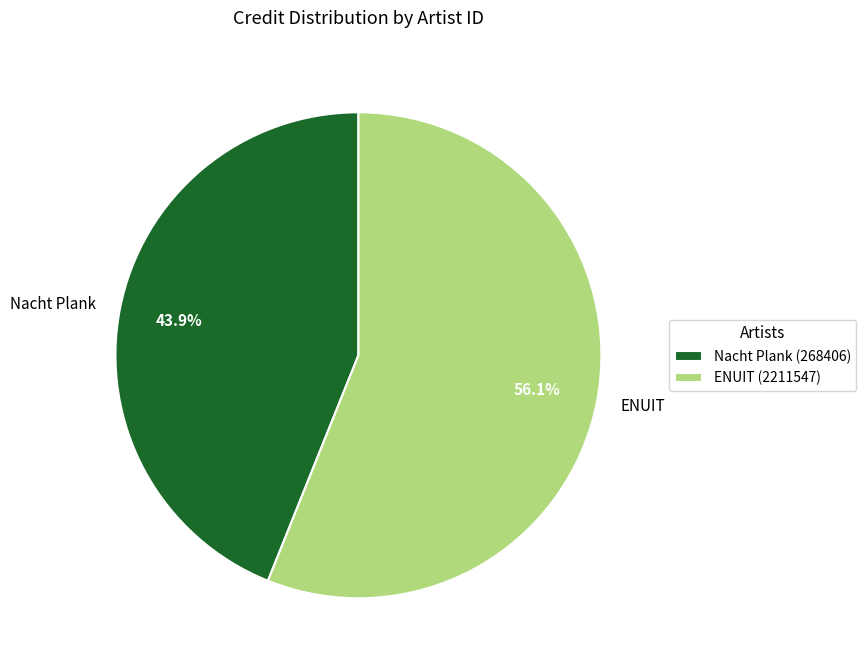

Does Nacht Plank account for over 50% of the chart?

No